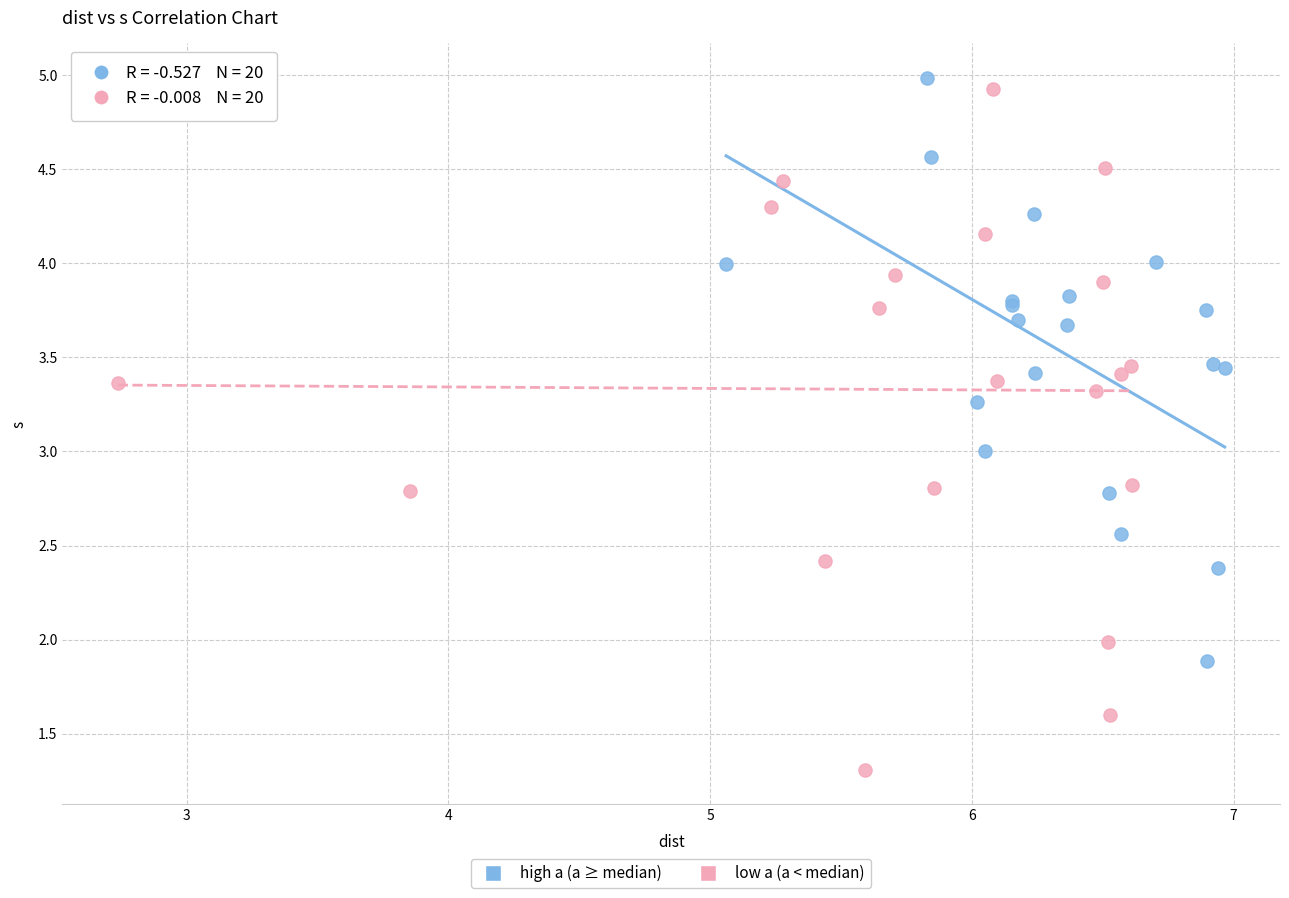

Which series has the largest Y range (max minus min)?

low a (a < median)